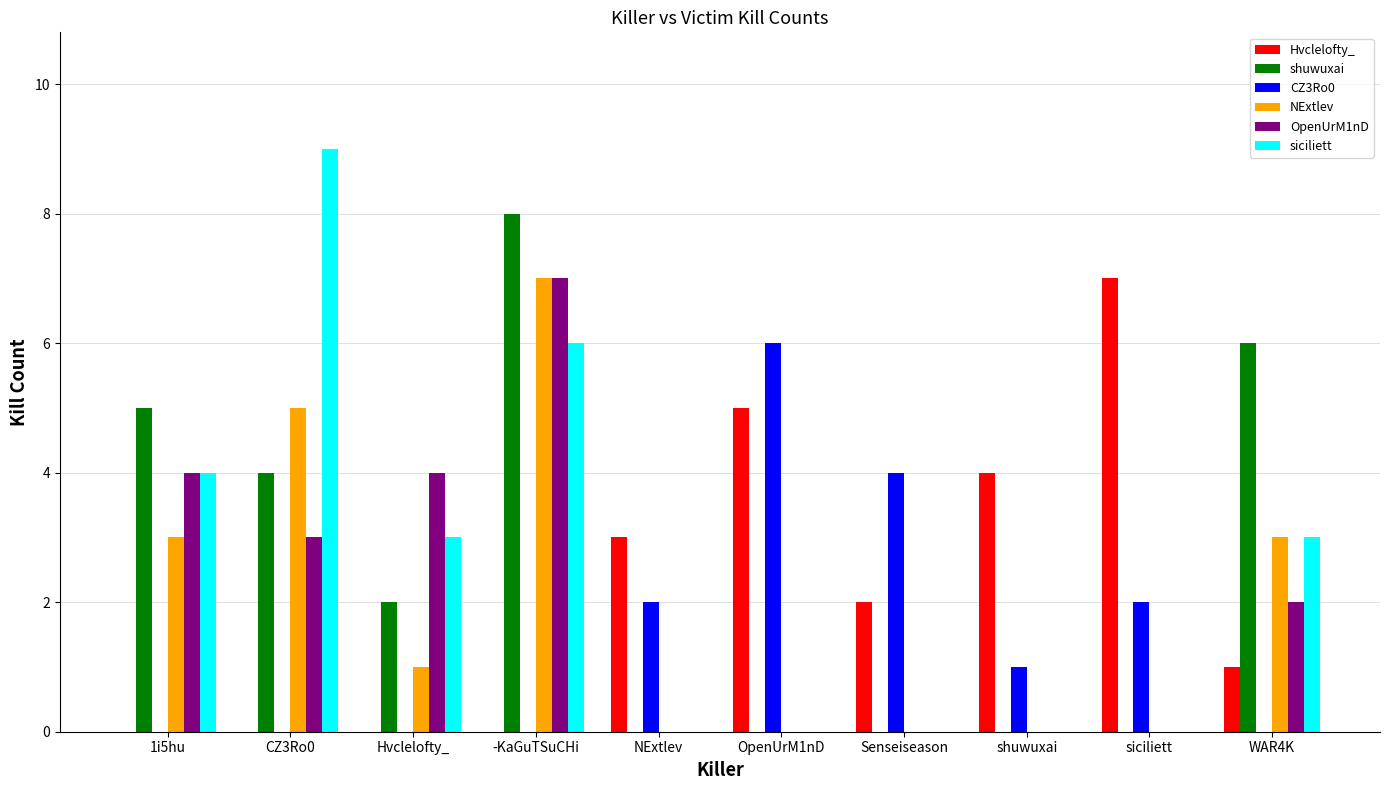

What is the sum of all siciliett values?

25